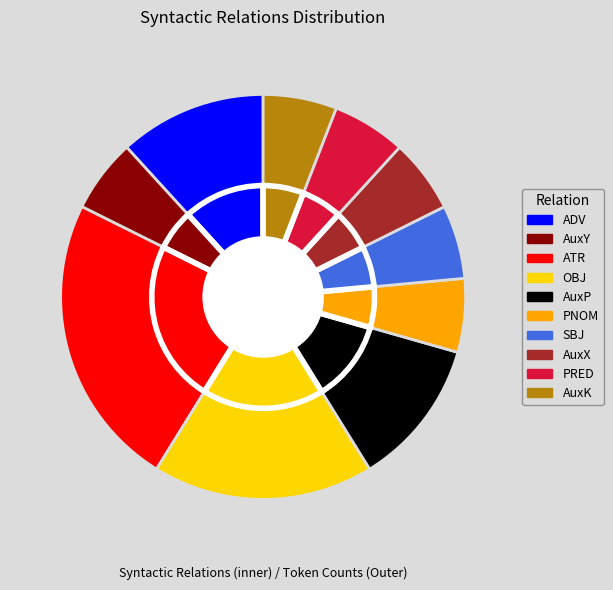

Between PNOM and SBJ, which is larger?

PNOM